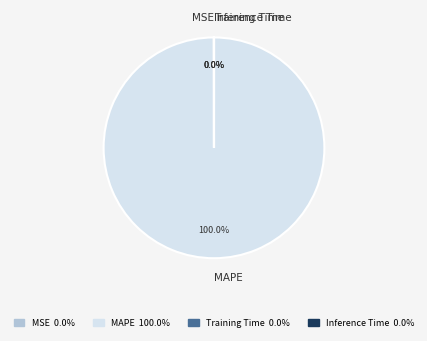

Is there a majority slice in this chart?

Yes